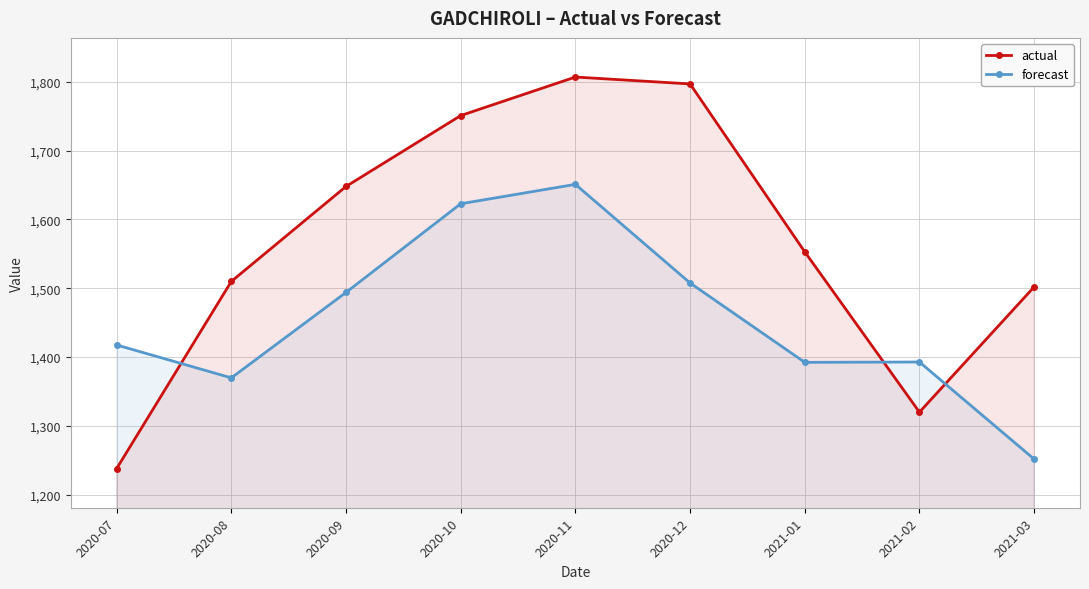

How many values in the forecast series exceed 1417?

5